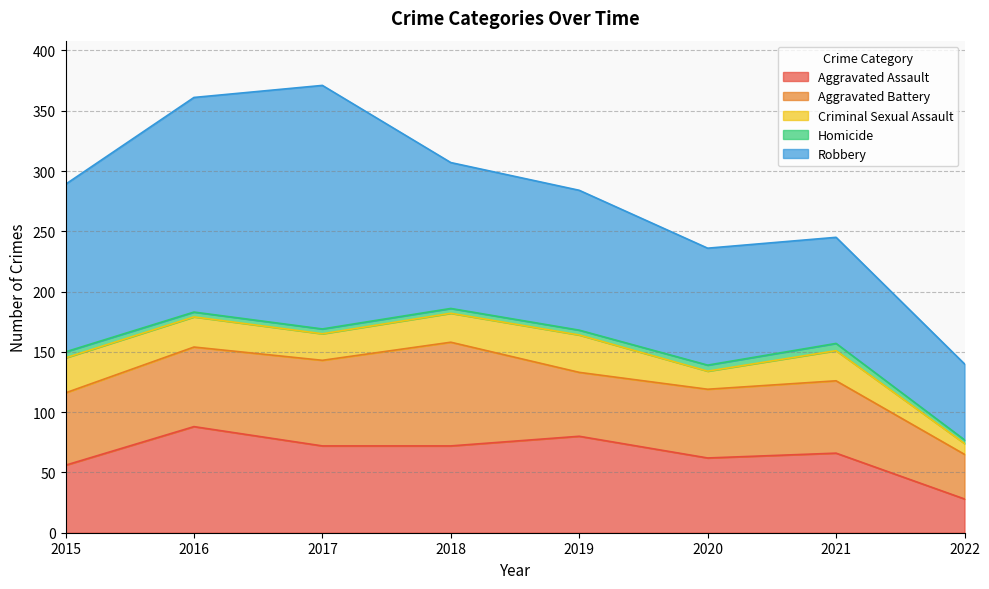

Reading right to left, what are all the values shown in this chart?

Aggravated Assault: 28	66	62	80	72	72	88	56
Aggravated Battery: 37	60	57	53	86	71	66	60
Criminal Sexual Assault: 9	25	15	31	24	22	25	29
Homicide: 3	6	5	4	4	4	4	5
Robbery: 63	88	97	116	121	202	178	139